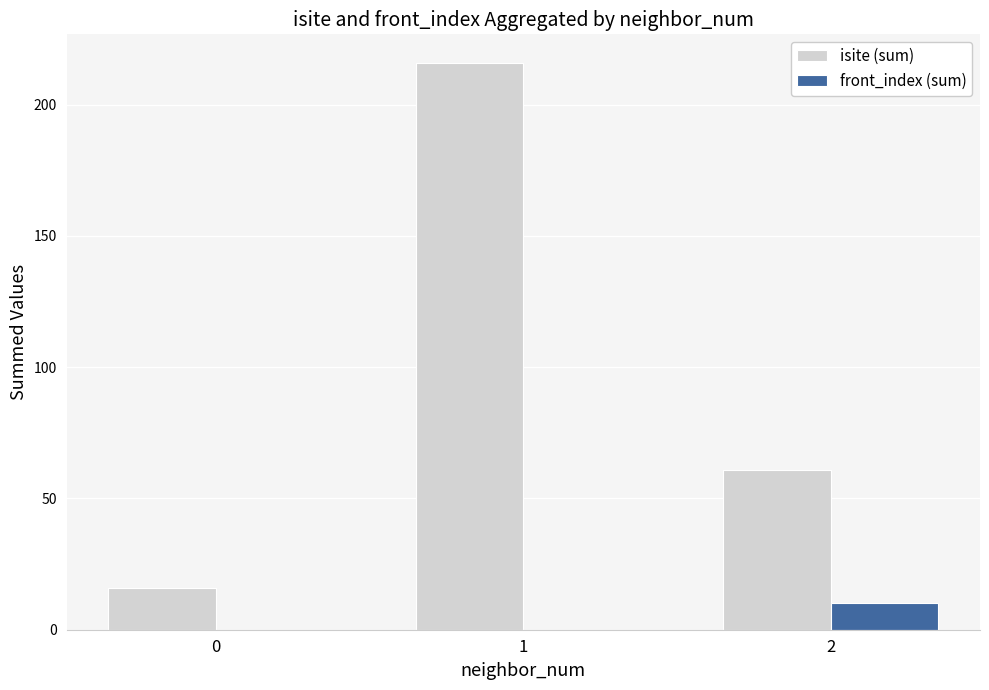

What is the greatest value displayed?

216